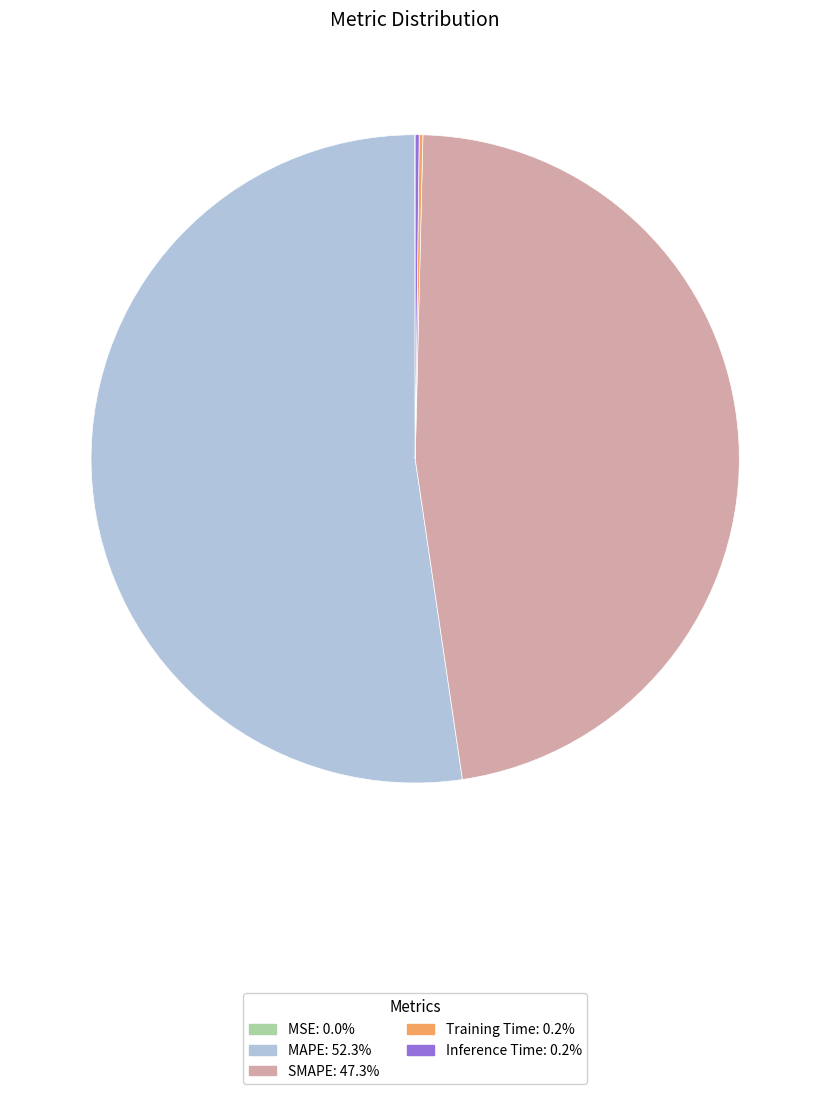

Is there any slice that represents more than half of the pie?

Yes